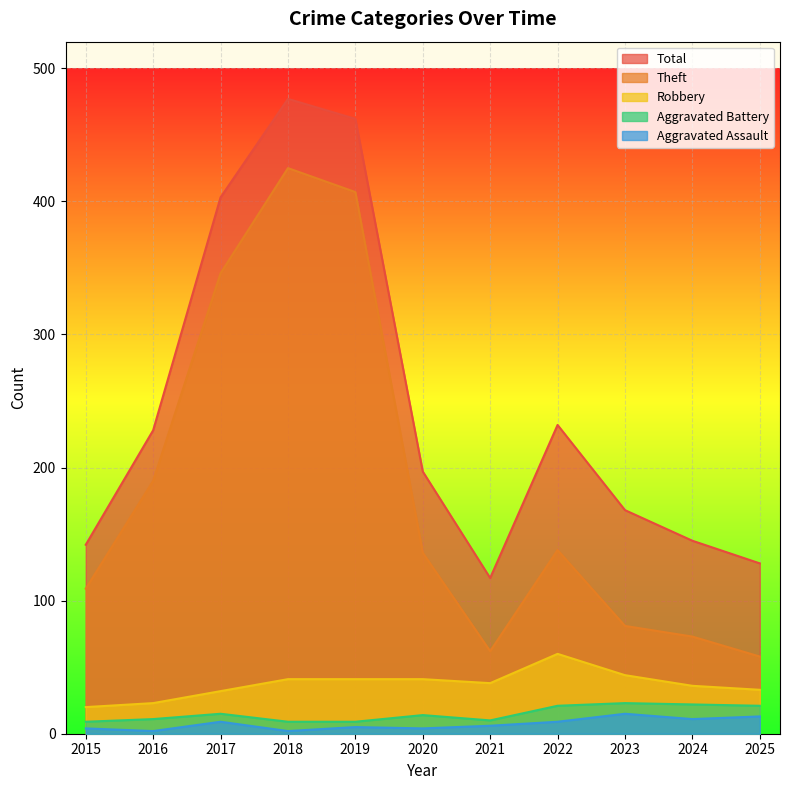

Reading left to right, list all the values displayed in this chart.

Aggravated Assault: 4	2	9	2	5	4	6	9	15	11	13
Aggravated Battery: 9	11	15	9	9	14	10	21	23	22	21
Robbery: 20	23	32	41	41	41	38	60	44	36	33
Theft: 109	190	346	425	407	136	62	138	81	73	58
Total: 142	228	403	477	462	197	117	232	168	145	128